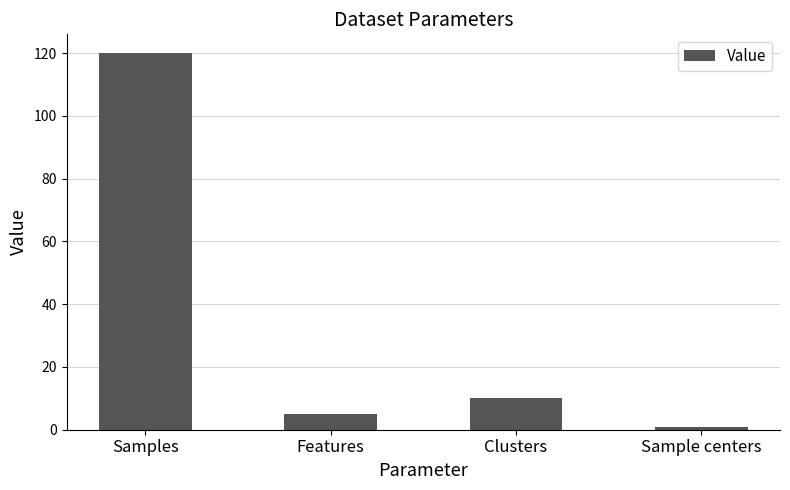

Does the chart contain stacked bars?

No